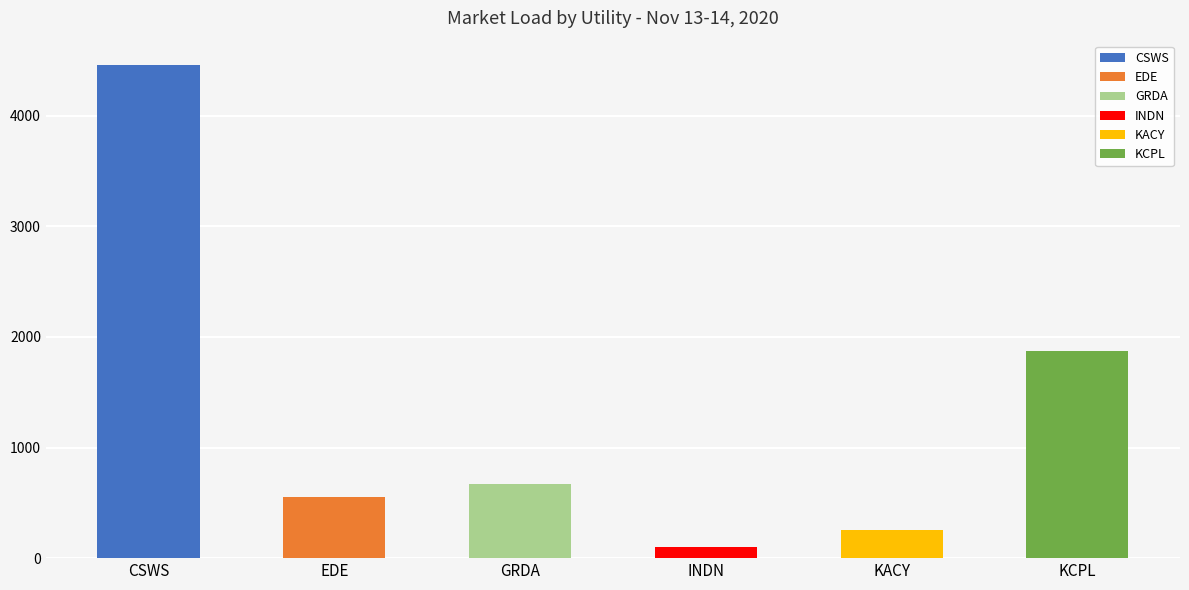

Which series has the largest range (max minus min)?

CSWS